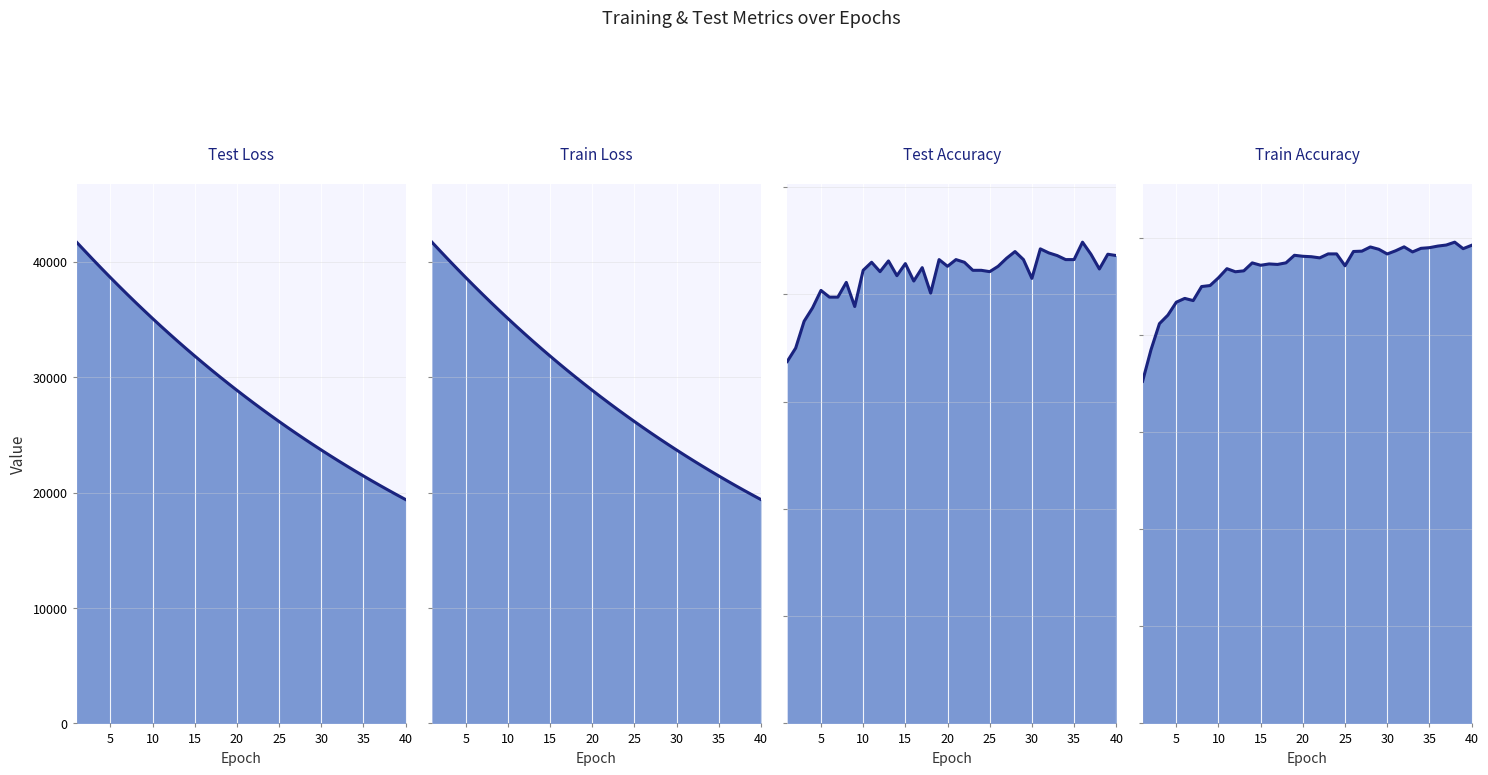

Count the number of data series in this chart.

4